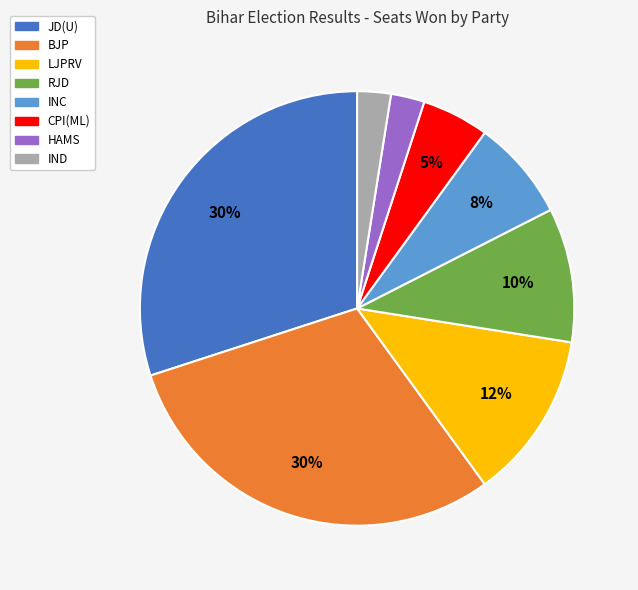

Does any single category account for the majority?

No